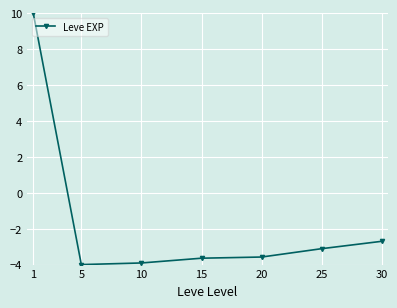

What is the greatest value displayed?

10.0